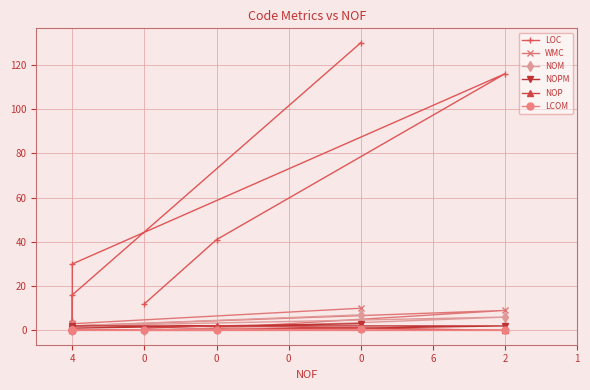

What are all the series names shown in the legend?

LOC, WMC, NOM, NOPM, NOP, LCOM